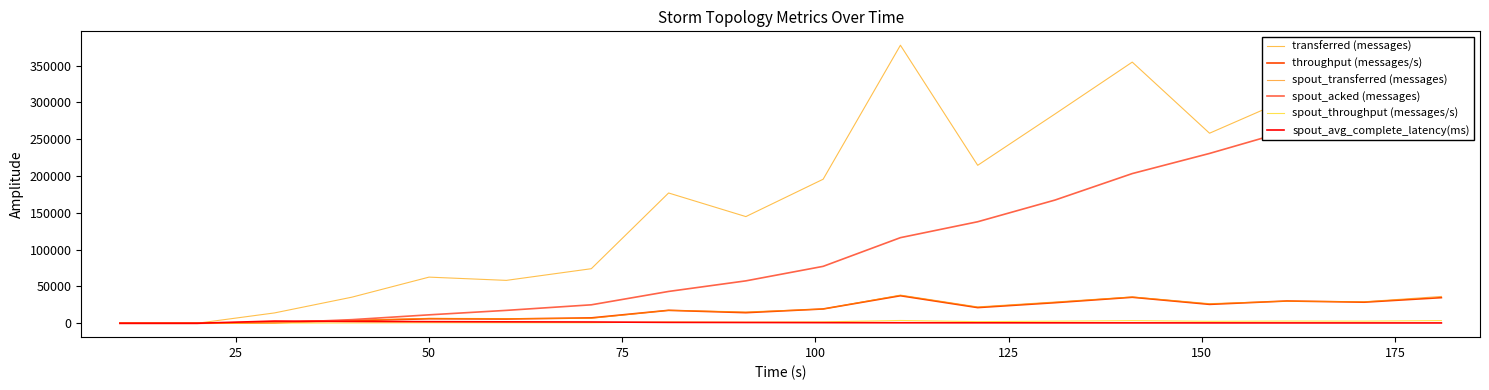

True or false: spout_acked (messages) and throughput (messages/s) intersect in this chart.

True